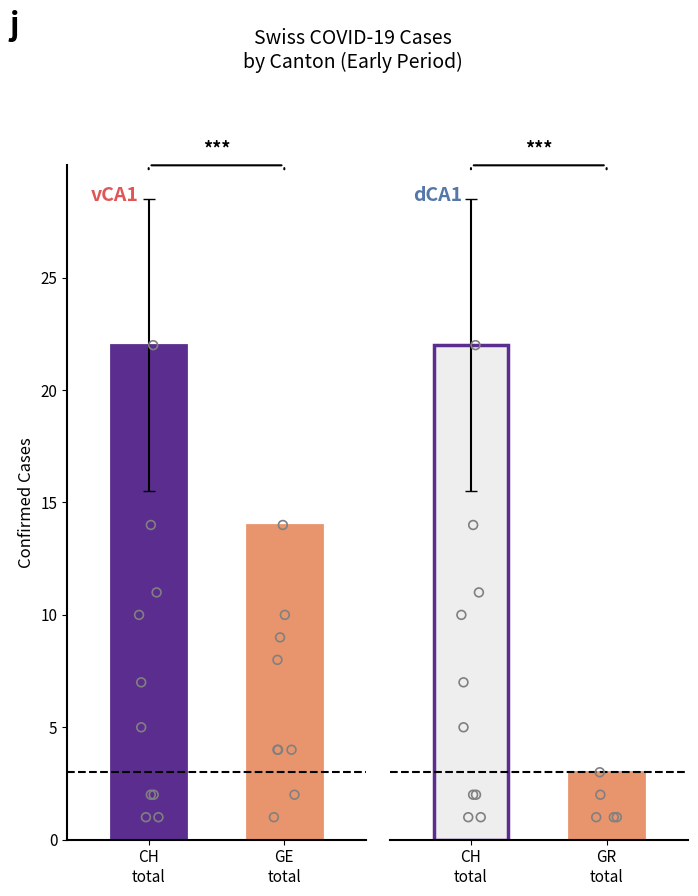

Which series has the largest total across all categories?

CH